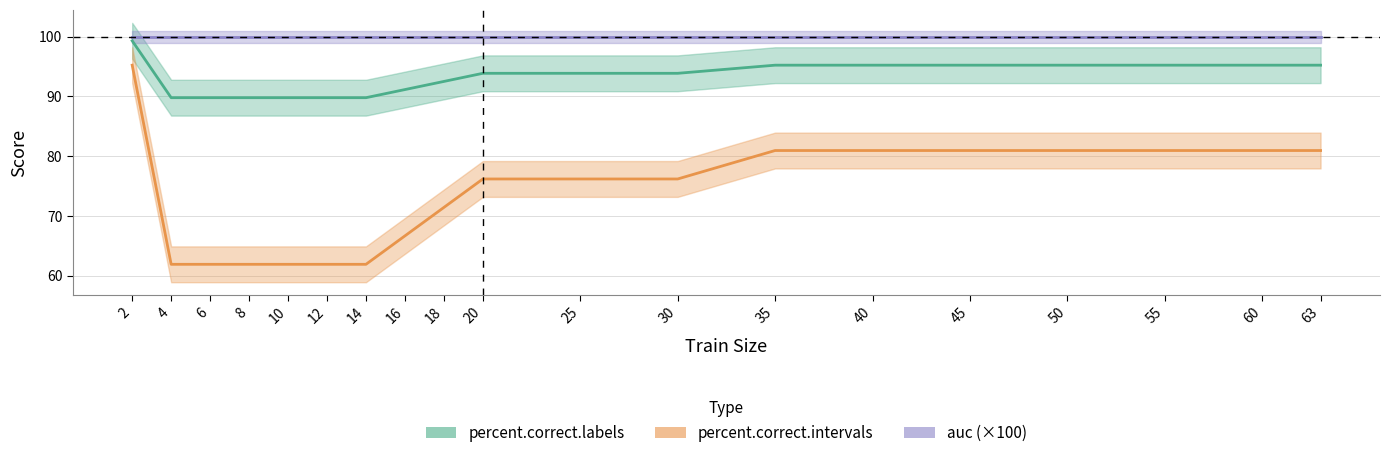

At which category is the sum across all series the highest?

2